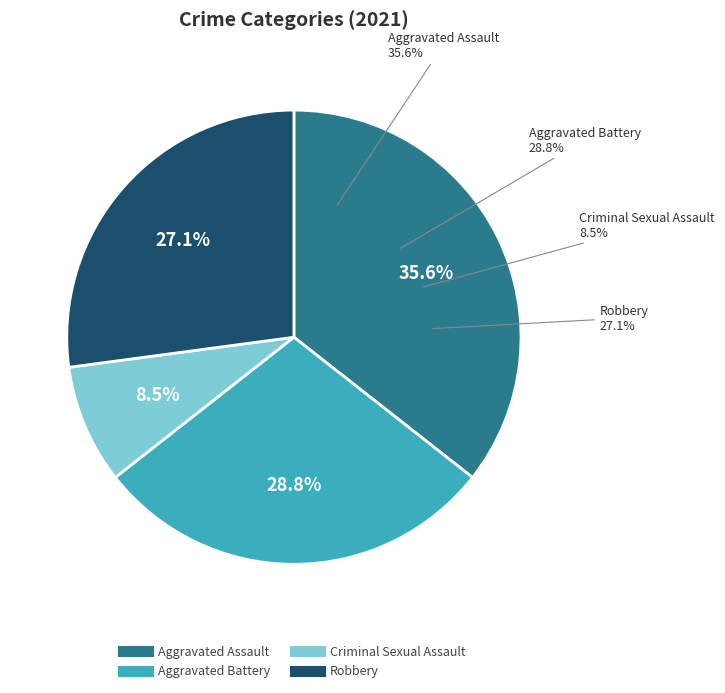

Is the sum of Aggravated Assault and Criminal Sexual Assault greater than half?

No